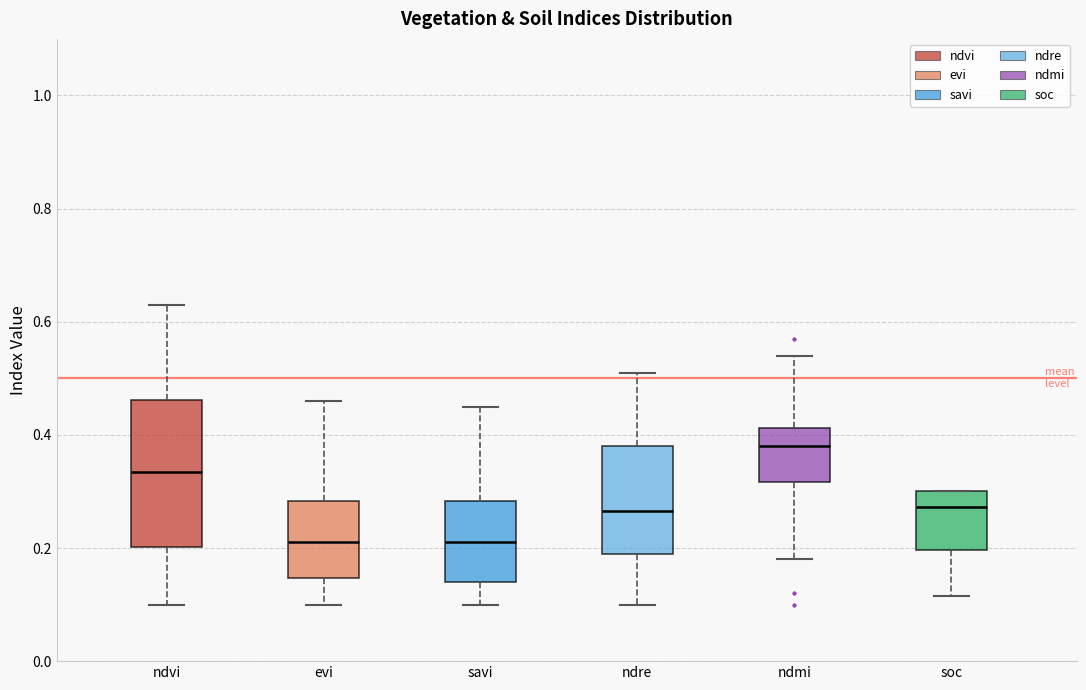

Reading left to right, read every box against the y-axis: the position of its median line, the range the box covers, and the ends of its whiskers. The values are not printed on the chart, so give them approximately, as read against the axis.

ndvi: median 0.34, box 0.20 to 0.46, whiskers 0.10 to 0.64
evi: median 0.22, box 0.14 to 0.28, whiskers 0.10 to 0.46
savi: median 0.22, box 0.14 to 0.28, whiskers 0.10 to 0.46
ndre: median 0.26, box 0.20 to 0.38, whiskers 0.10 to 0.52
ndmi: median 0.38, box 0.32 to 0.42, whiskers 0.18 to 0.54
soc: median 0.28, box 0.20 to 0.30, whiskers 0.12 to 0.30